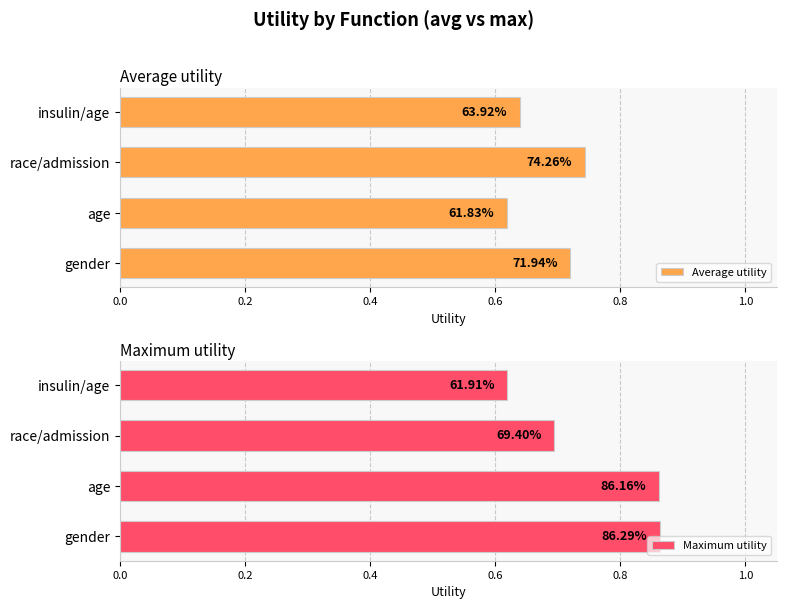

Which series has the largest total across all categories?

Maximum utility